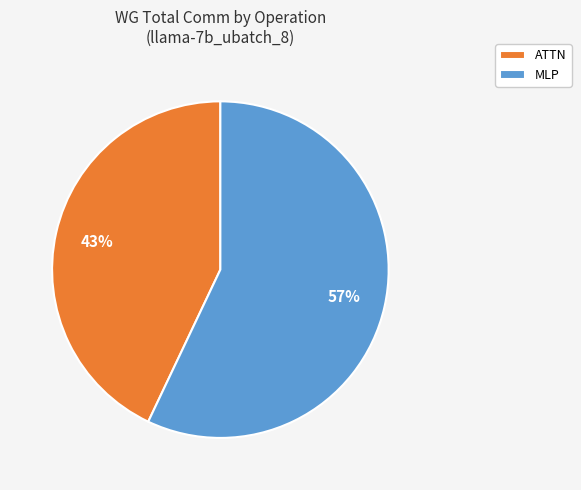

Is there a majority slice in this chart?

Yes